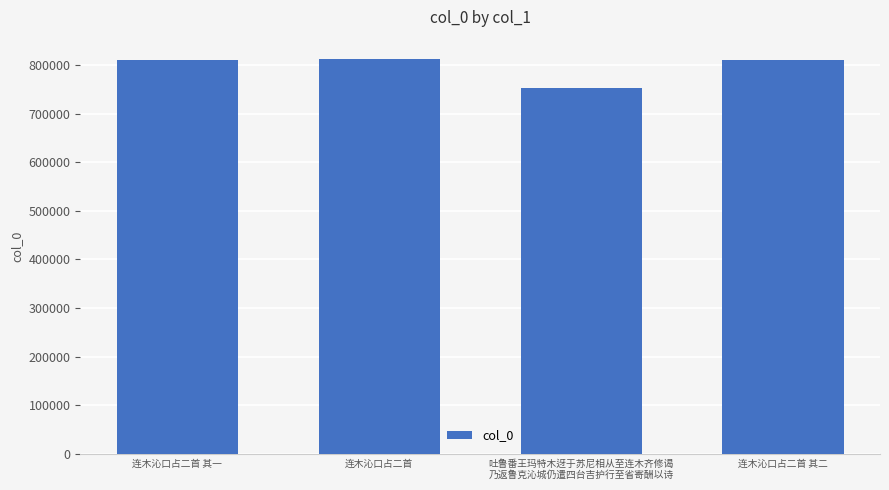

What is the change in value from 连木沁口占二首 其一 to 连木沁口占二首 其二?

+1